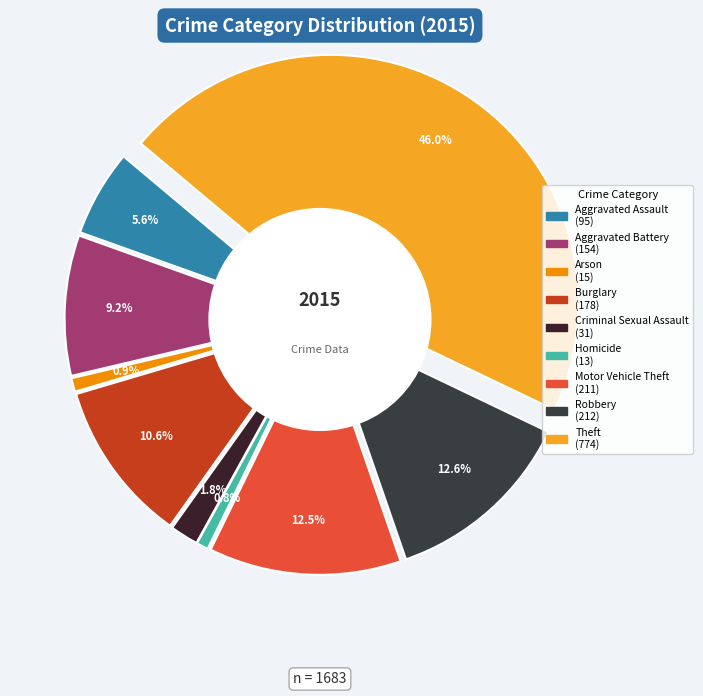

True or false: Aggravated Battery accounts for 16% of the total.

False